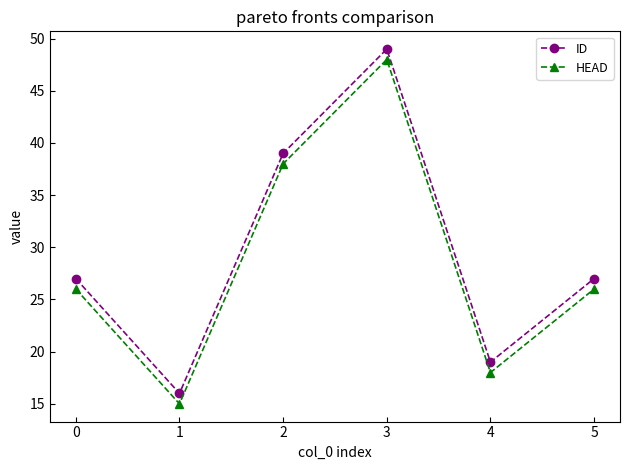

At which category does HEAD reach its first local valley?

1